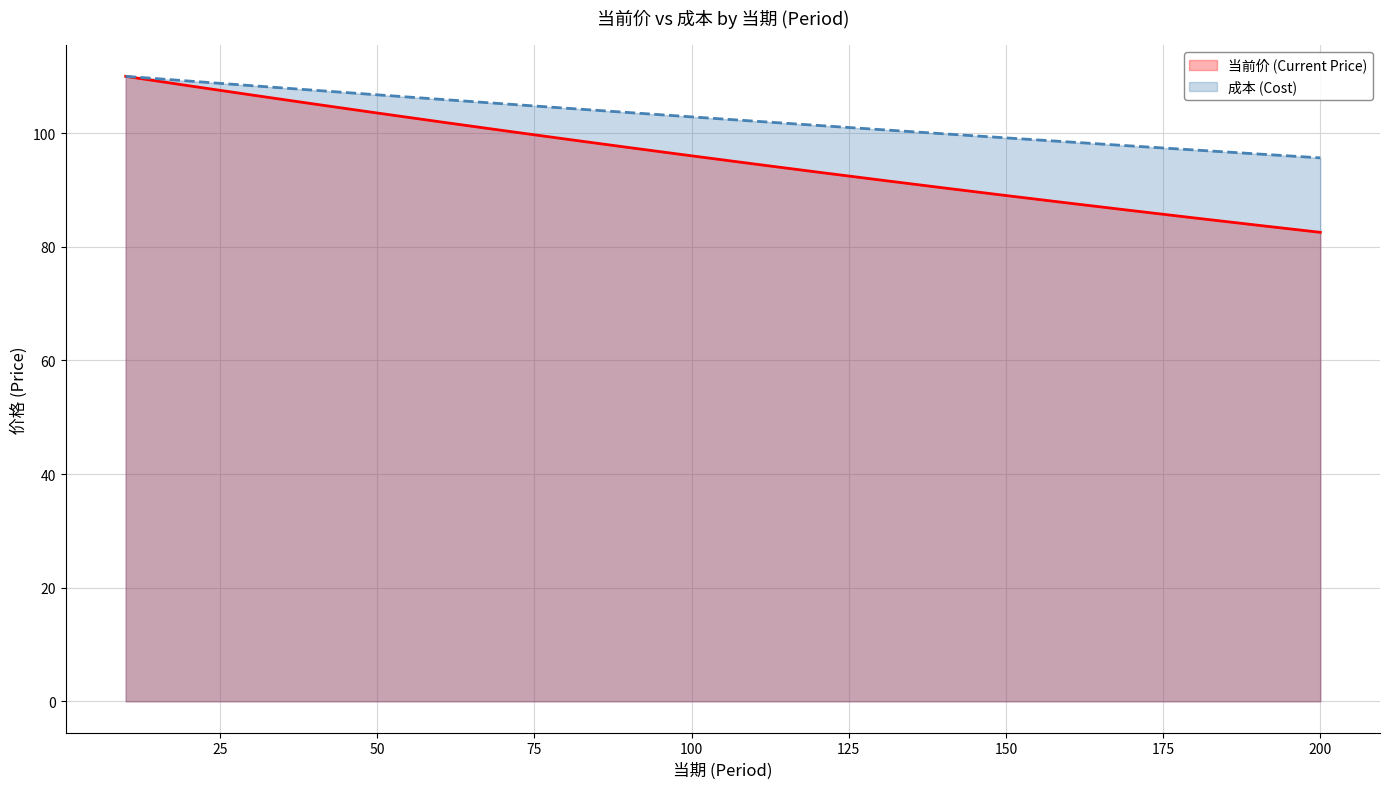

What is the minimum value shown in the chart?

82.5